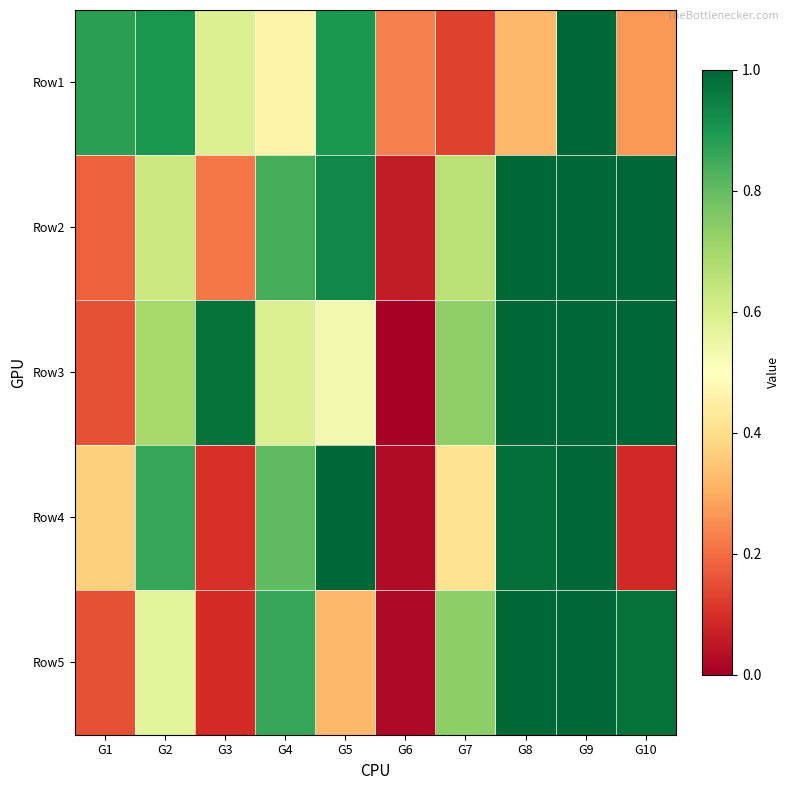

Which series has the widest spread of values?

Row3